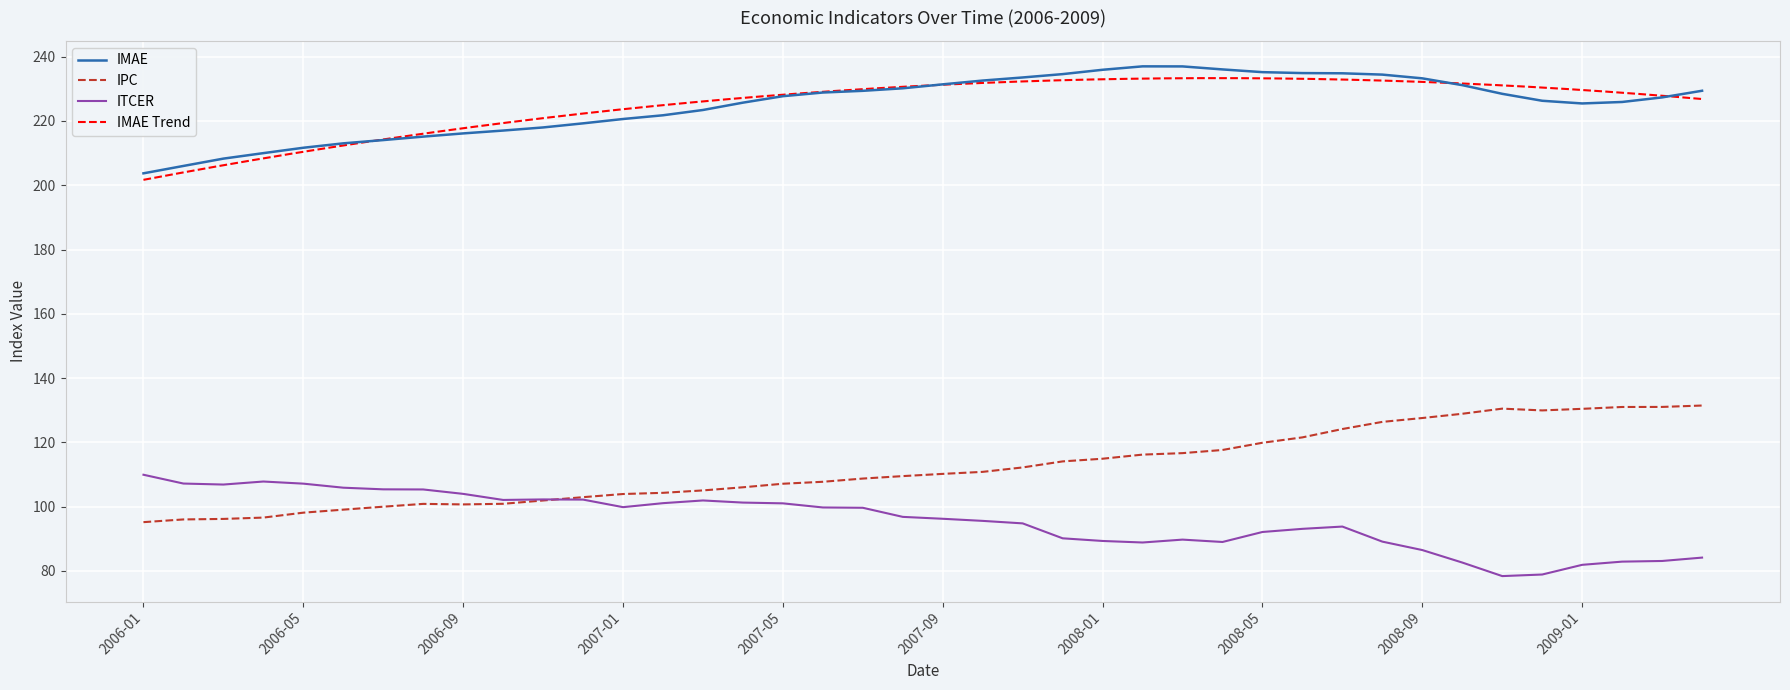

True or false: IMAE and ITCER cross at least once.

False